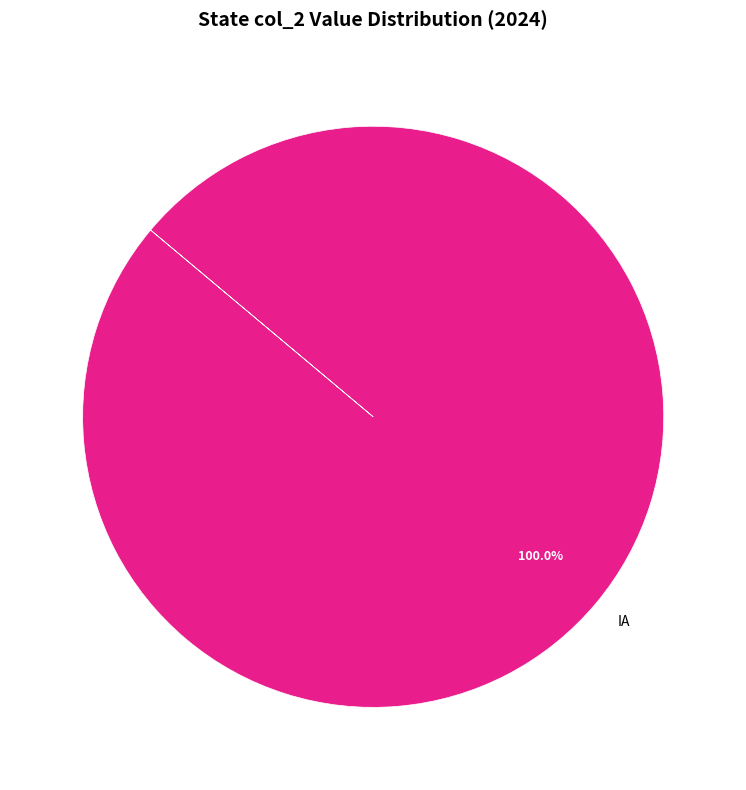

Which category accounts for the majority?

IA